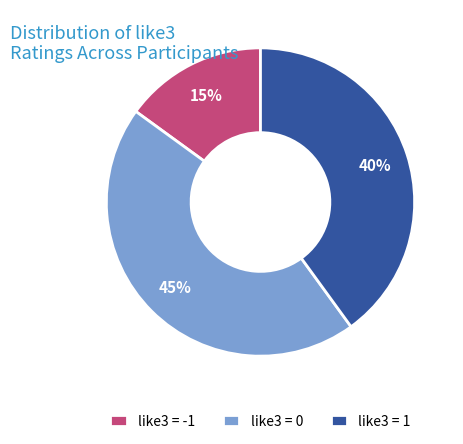

How many segments does this pie chart have?

3